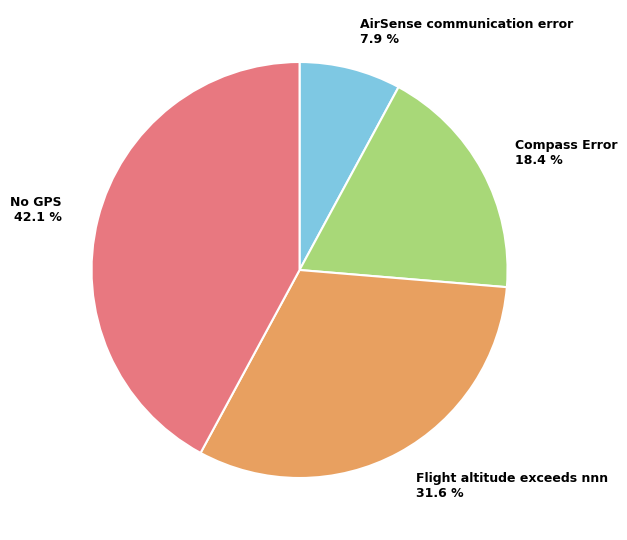

What is the largest slice in the pie chart?

No GPS